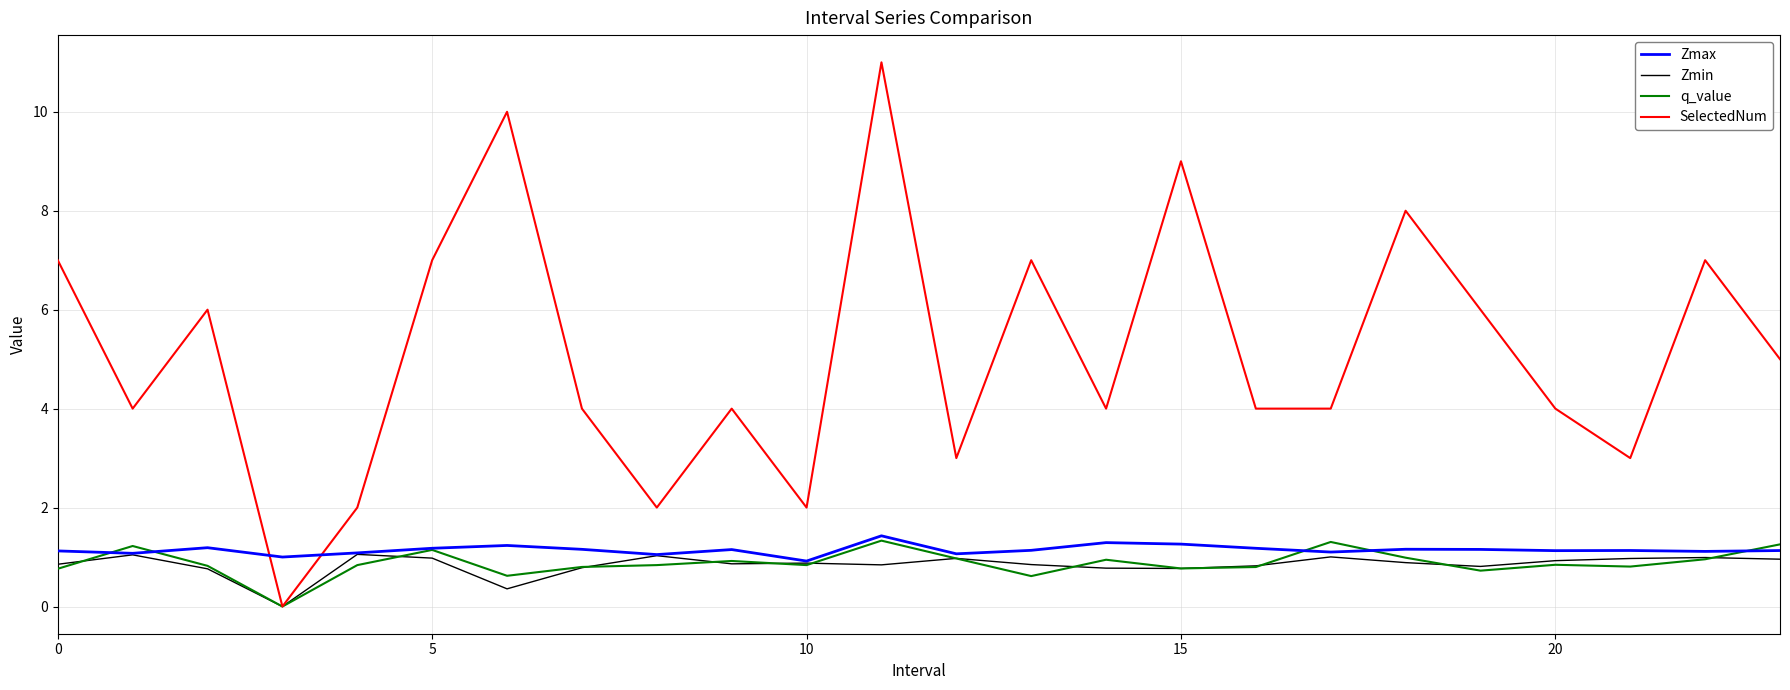

After their last crossing, which series has the higher values: Zmax or q_value?

q_value